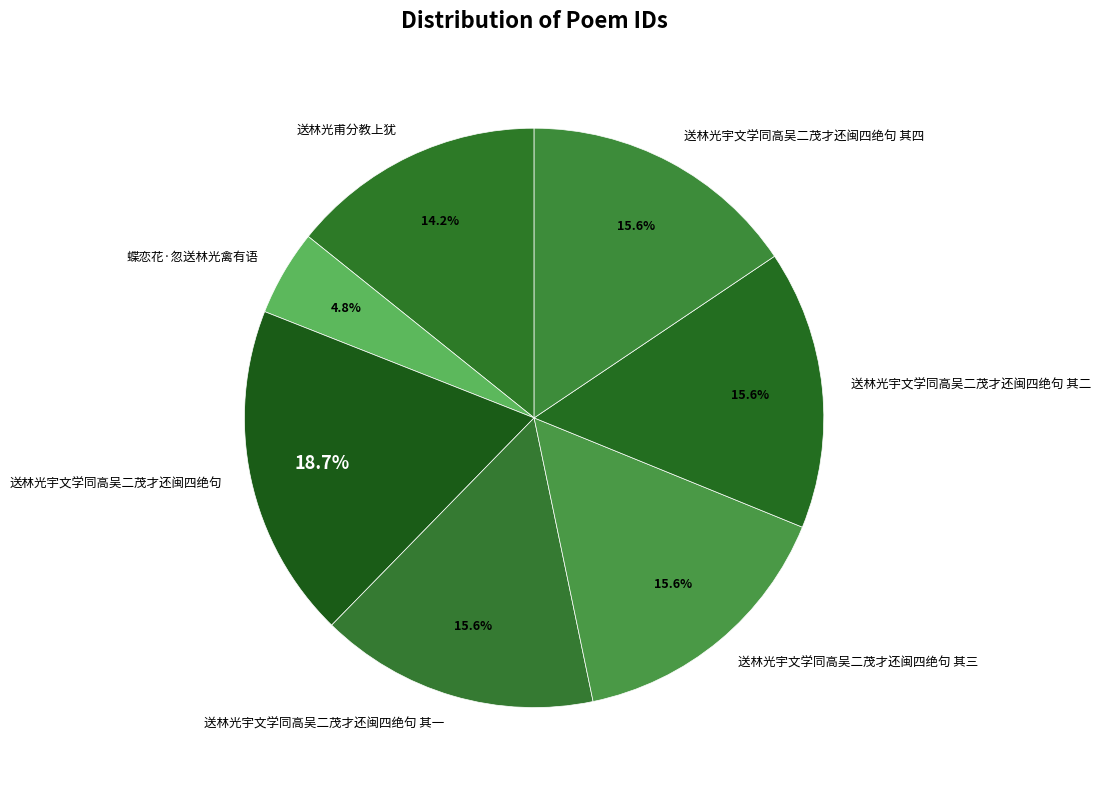

What is the largest slice in the pie chart?

送林光宇文学同高吴二茂才还闽四绝句